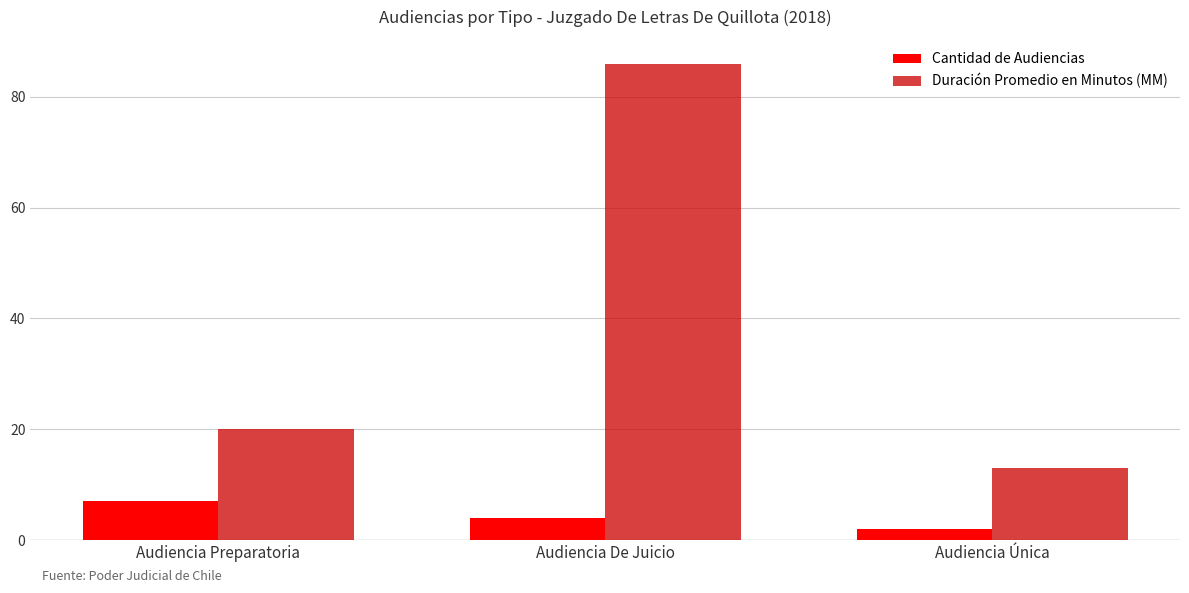

What is the lowest value of the Duración Promedio en Minutos (MM) series?

13